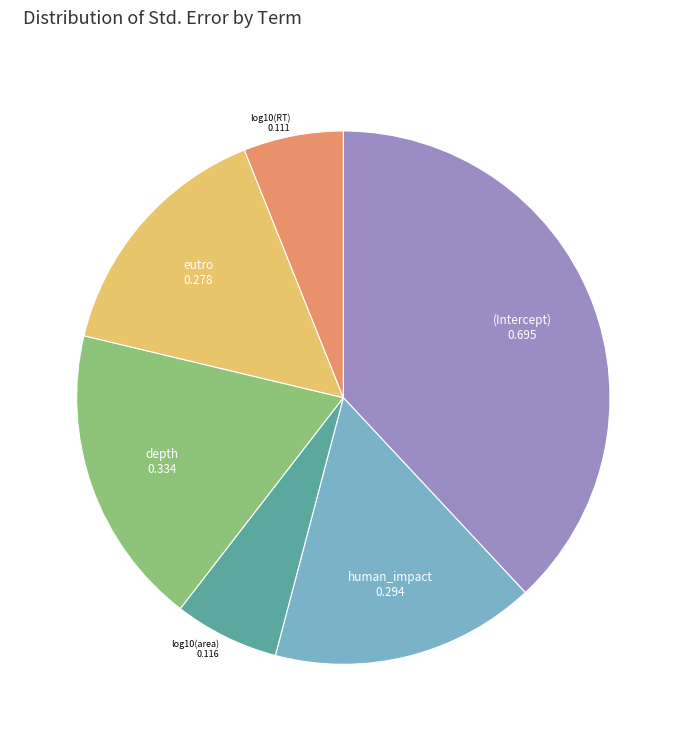

The depth slice represents 18% of the pie. True or false?

True